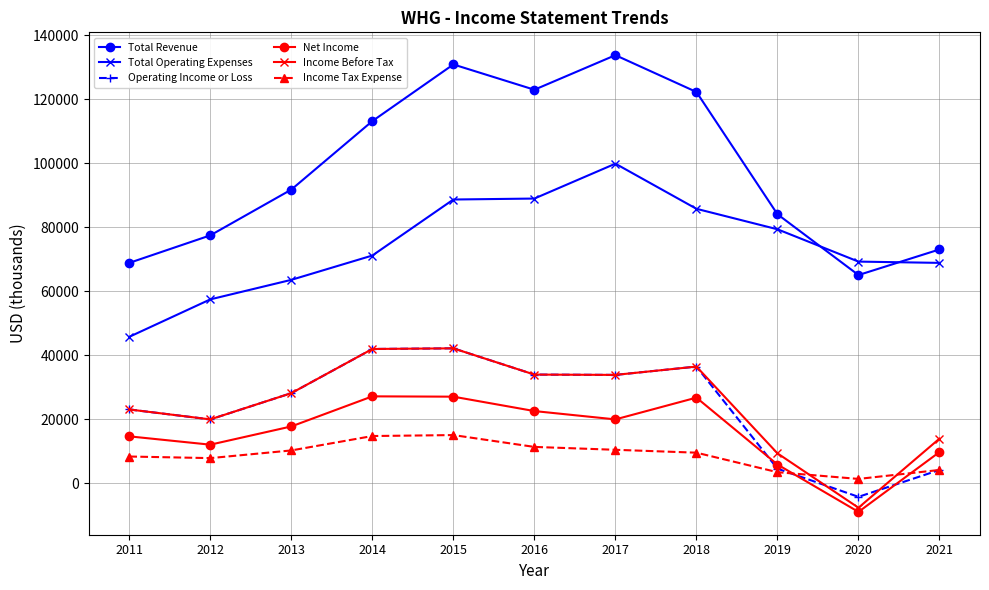

What is the difference between the maximum and minimum values in the Total Revenue series?

68700